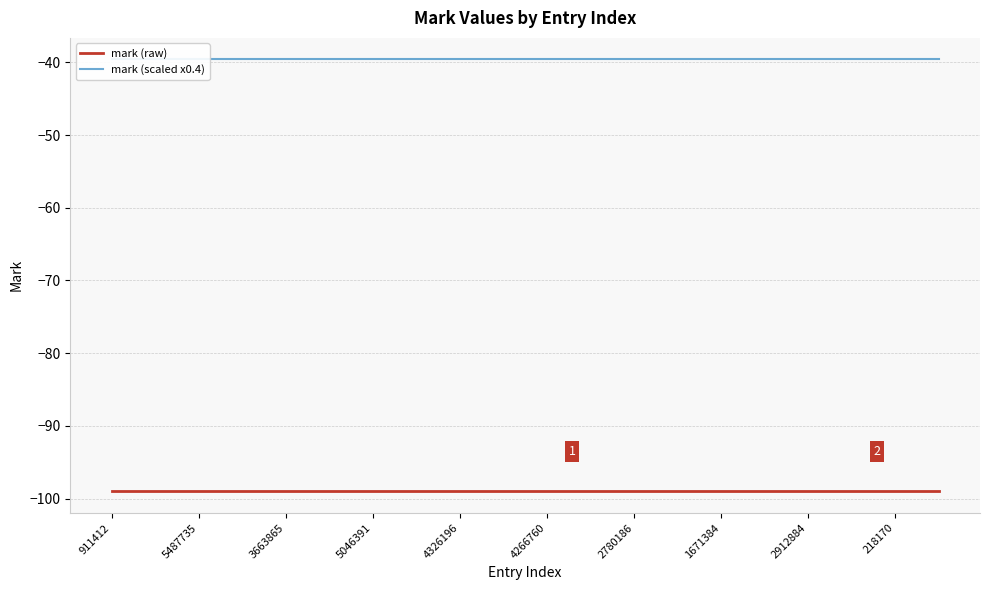

Which series has the largest total across all categories?

mark (scaled x0.4)